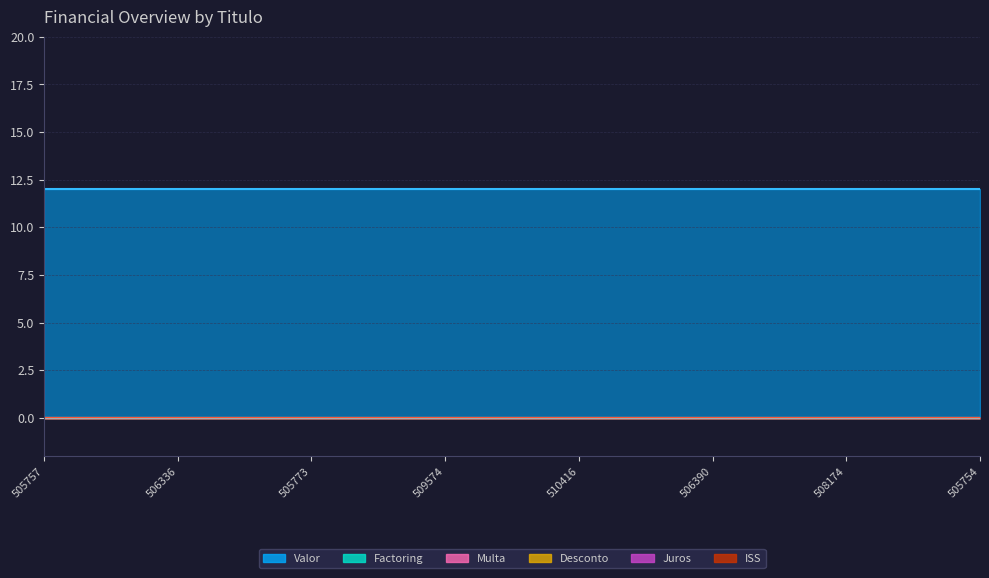

True or false: Valor has more than 0 interior local peaks.

False